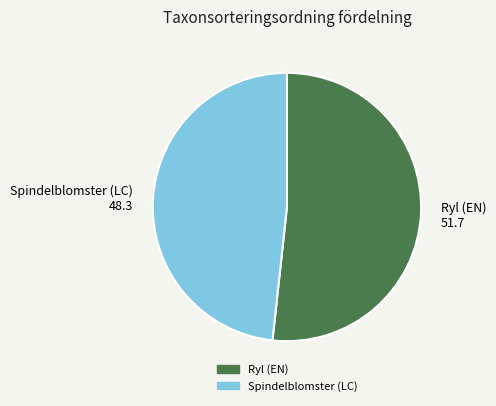

Approximately how many times larger is the value at Ryl (EN) compared to Spindelblomster (LC)?

1.1